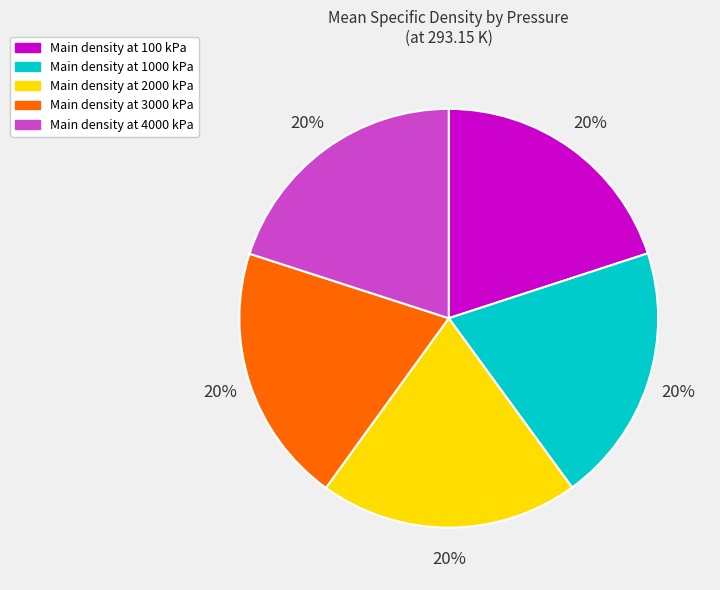

To the nearest percent, what is the average slice percentage?

20%